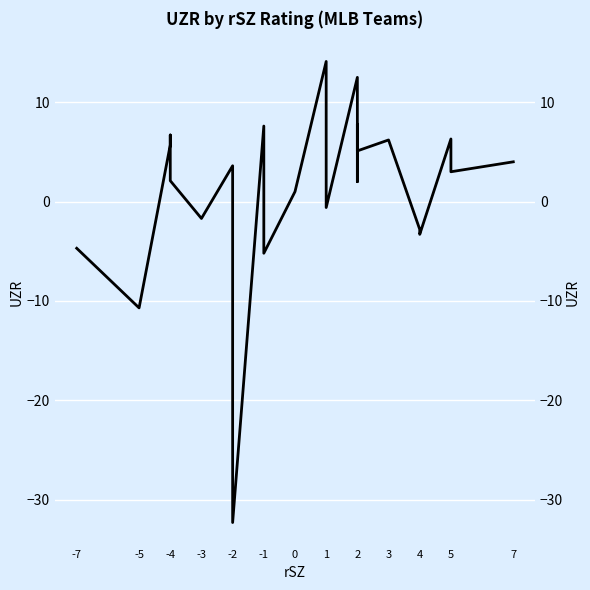

How many interior local peaks (higher than both neighbors) does the data have?

8